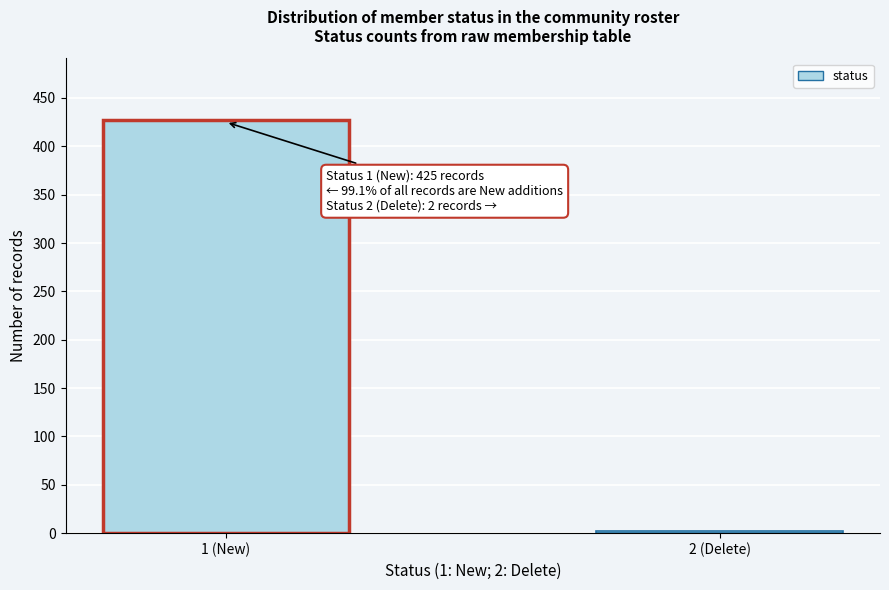

Reading right to left, list all the values displayed in this chart.

2 (Delete)=2	1 (New)=427